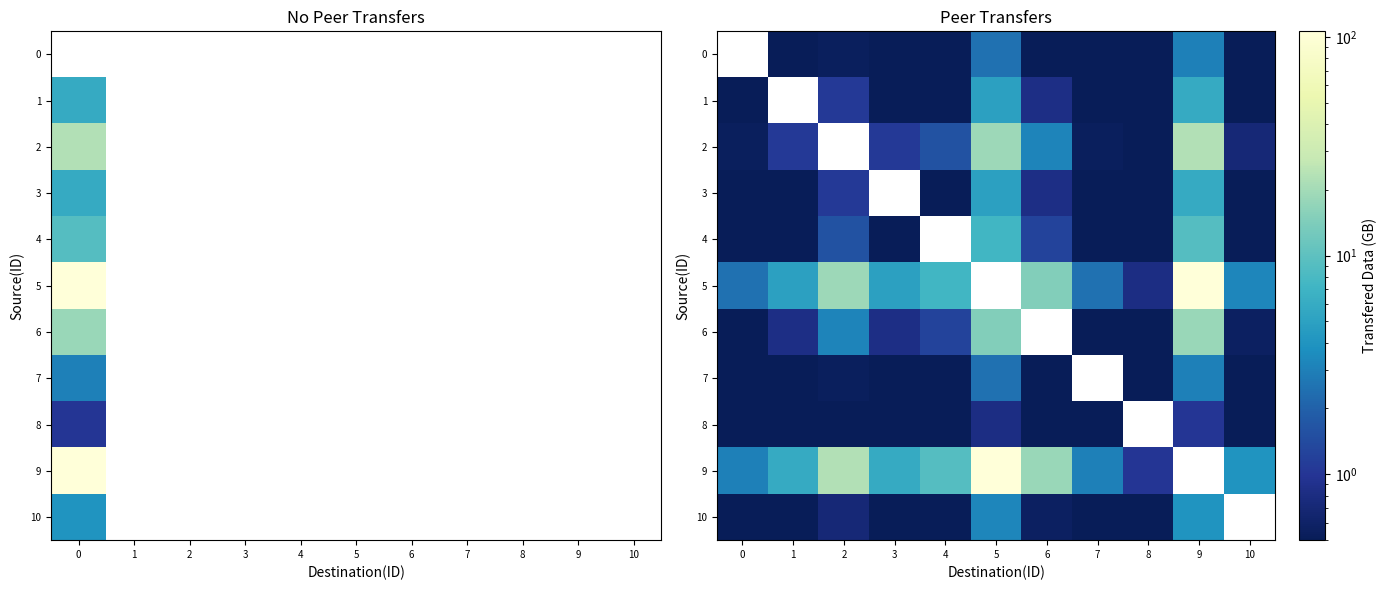

The value of 3 at 5 is 7.1. True or false?

False